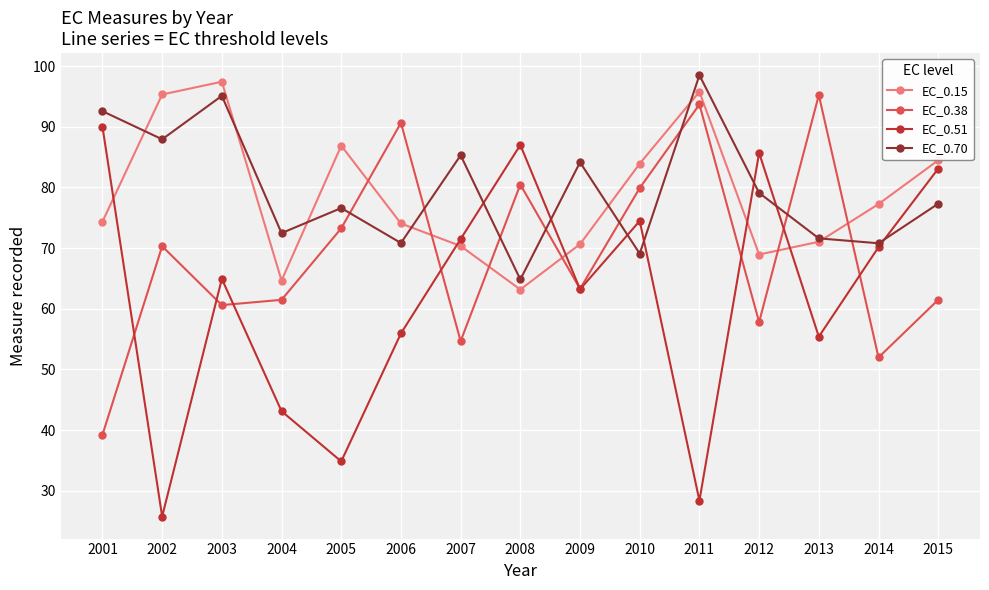

Where is the first local maximum for EC_0.51?

2003